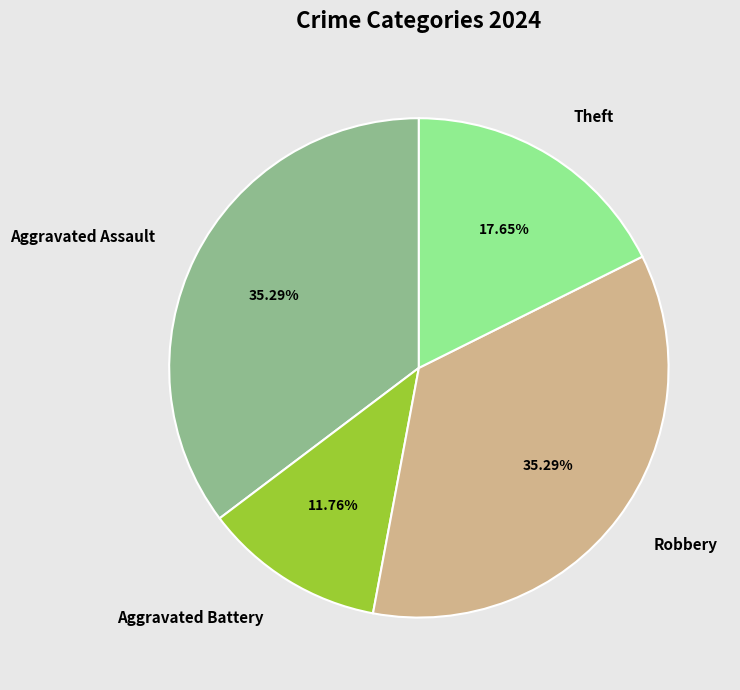

Count the number of slices in the pie.

4